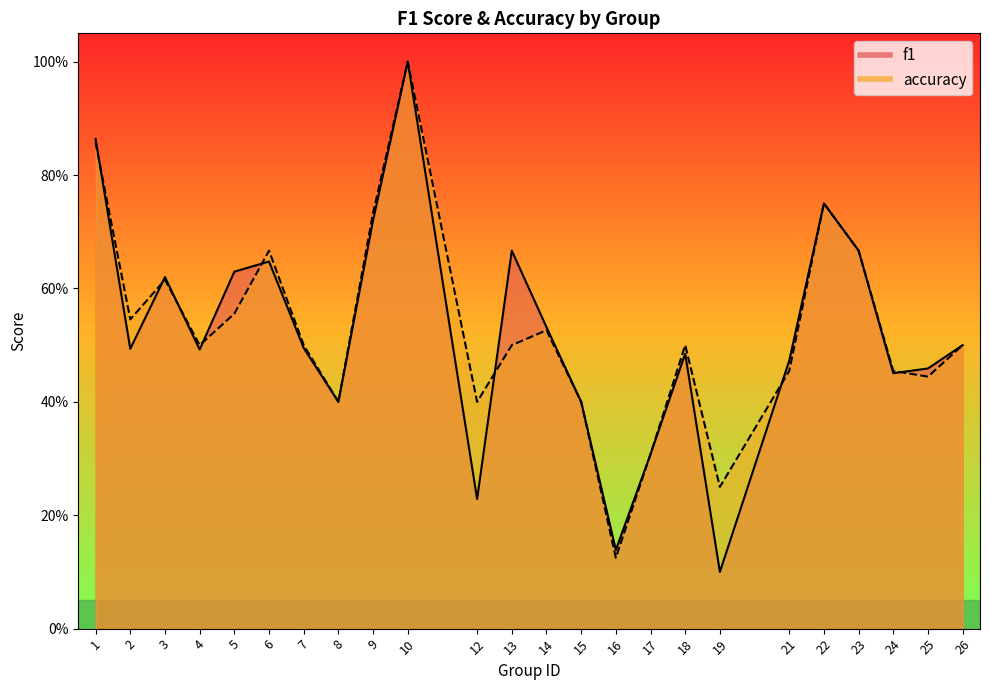

At which category is the sum across all series the highest?

10